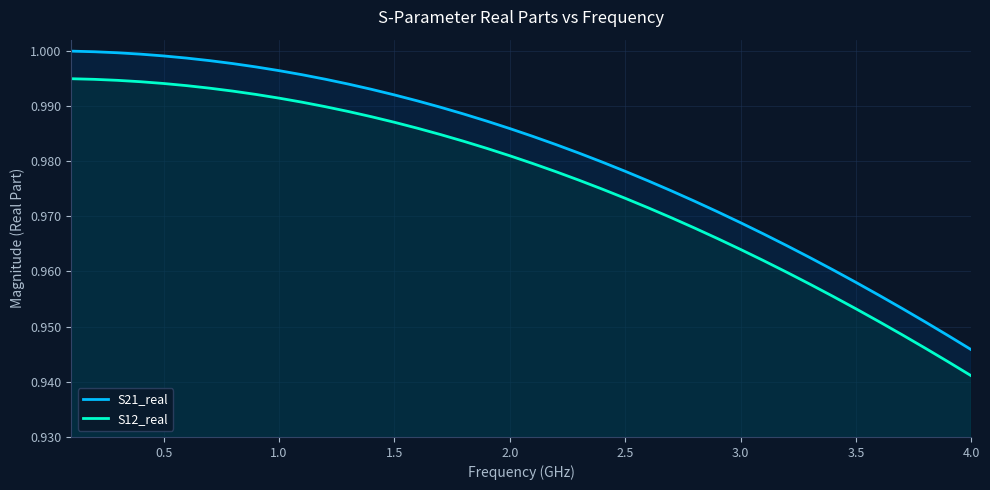

Reading left to right, what are all the values shown in this chart?

S21_real: 1.0	1.0	1.0	1.0	1.0	1.0	1.0	1.0	1.0	1.0	1.0	1.0	1.0	1.0	1.0	1.0	1.0	1.0	1.0	1.0	1.0	1.0	1.0	1.0	1.0	1.0	1.0	1.0	1.0	1.0	1.0	1.0	1.0	1.0	1.0	1.0	1.0	1.0	0.9	0.9
S12_real: 1.0	1.0	1.0	1.0	1.0	1.0	1.0	1.0	1.0	1.0	1.0	1.0	1.0	1.0	1.0	1.0	1.0	1.0	1.0	1.0	1.0	1.0	1.0	1.0	1.0	1.0	1.0	1.0	1.0	1.0	1.0	1.0	1.0	1.0	1.0	1.0	0.9	0.9	0.9	0.9